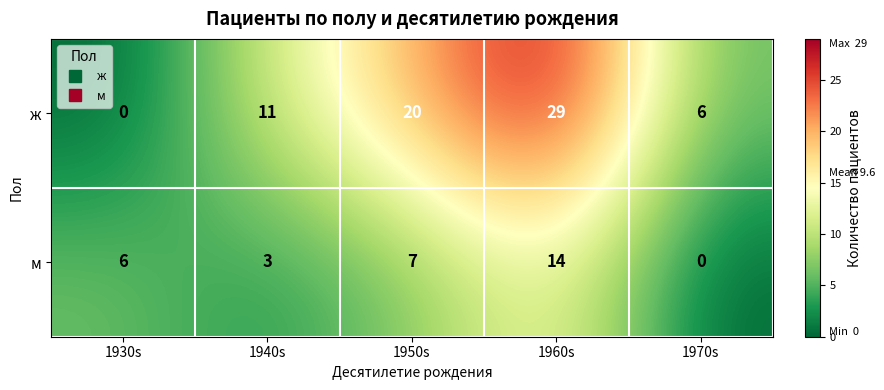

What is the difference between the ж values at 1930s and 1960s?

29